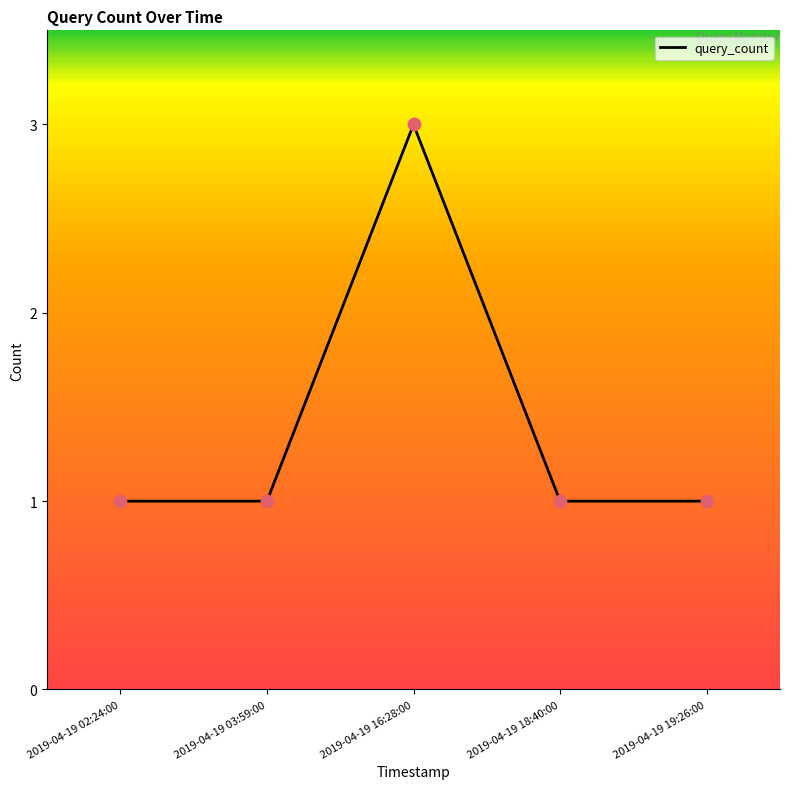

Approximately how many times larger is the value at 2019-04-19 18:40:00 compared to 2019-04-19 03:59:00?

1.0